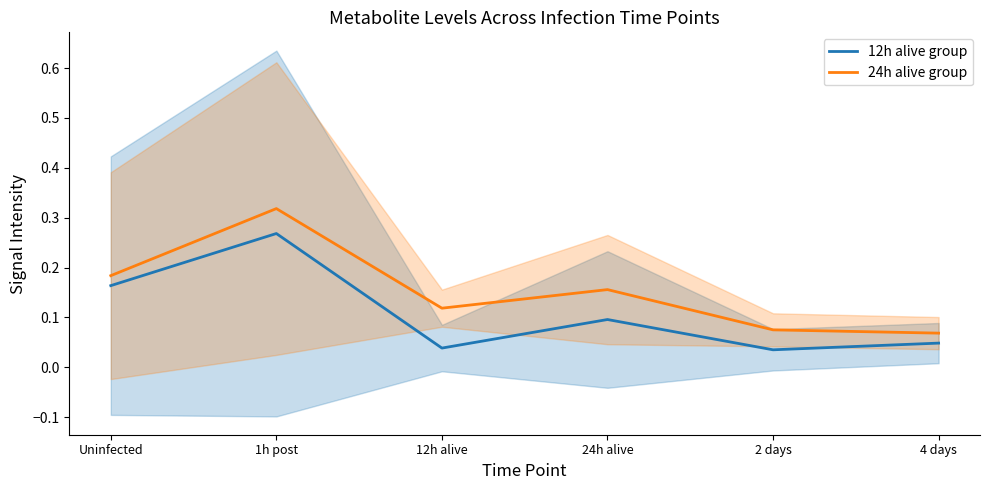

What is the value of the 12h alive group point at the 2nd from the left?

0.3